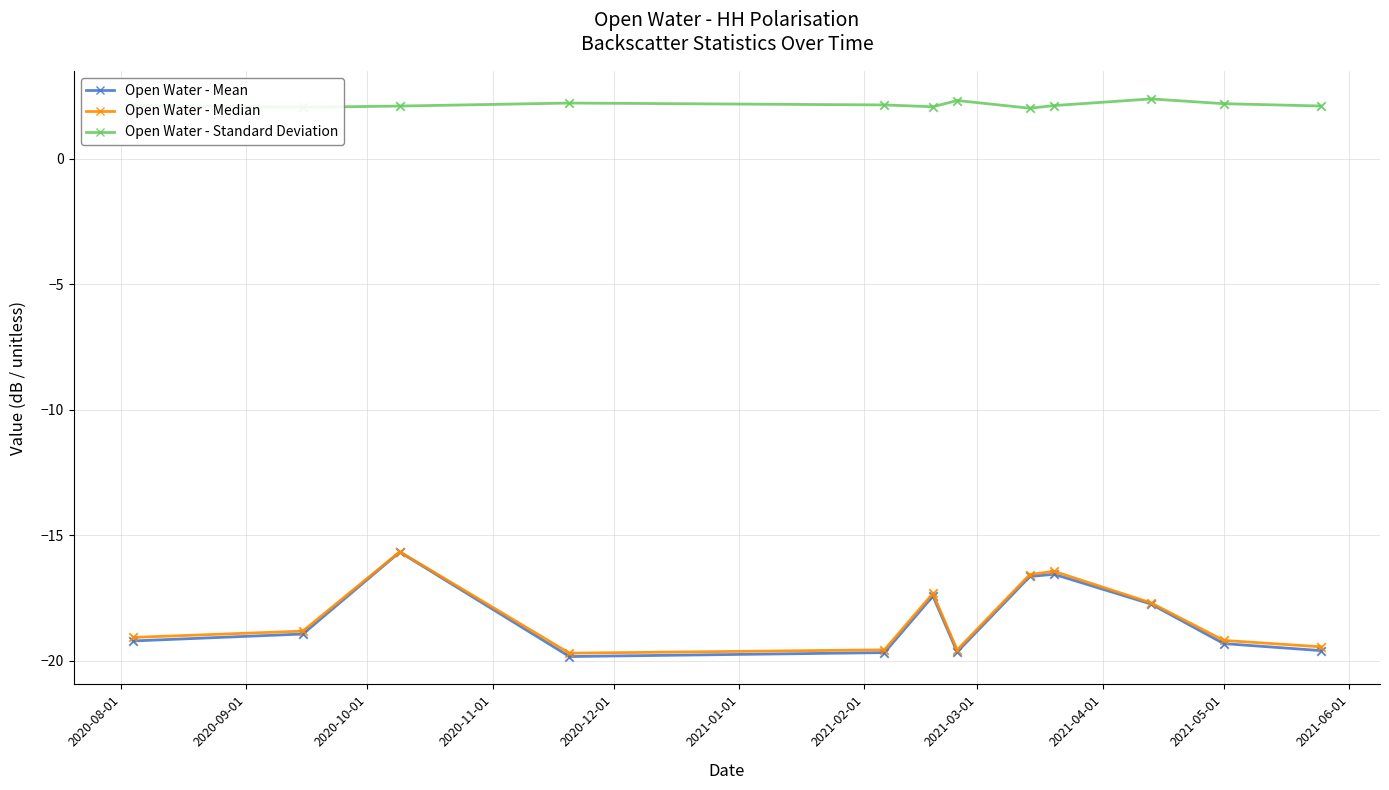

Which series has the largest total across all categories?

Open Water - Standard Deviation